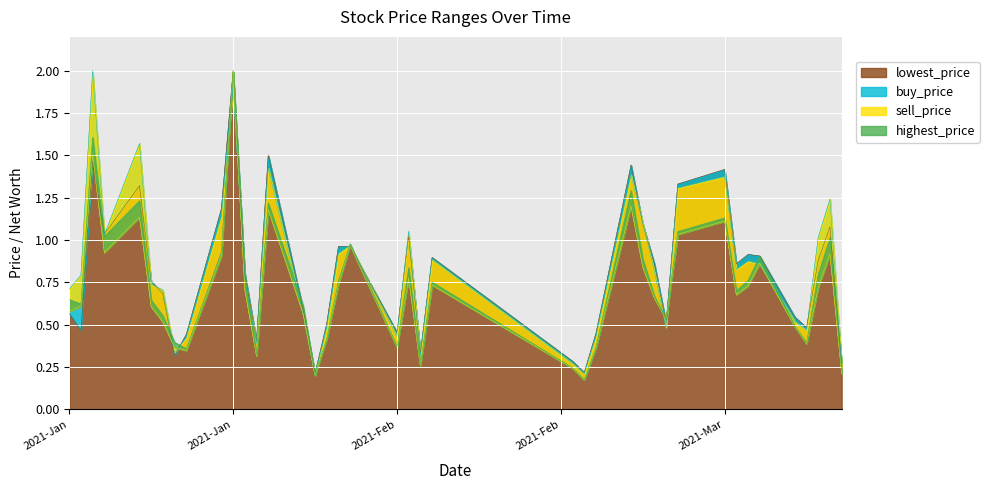

What is the maximum value shown in the chart?

2.0